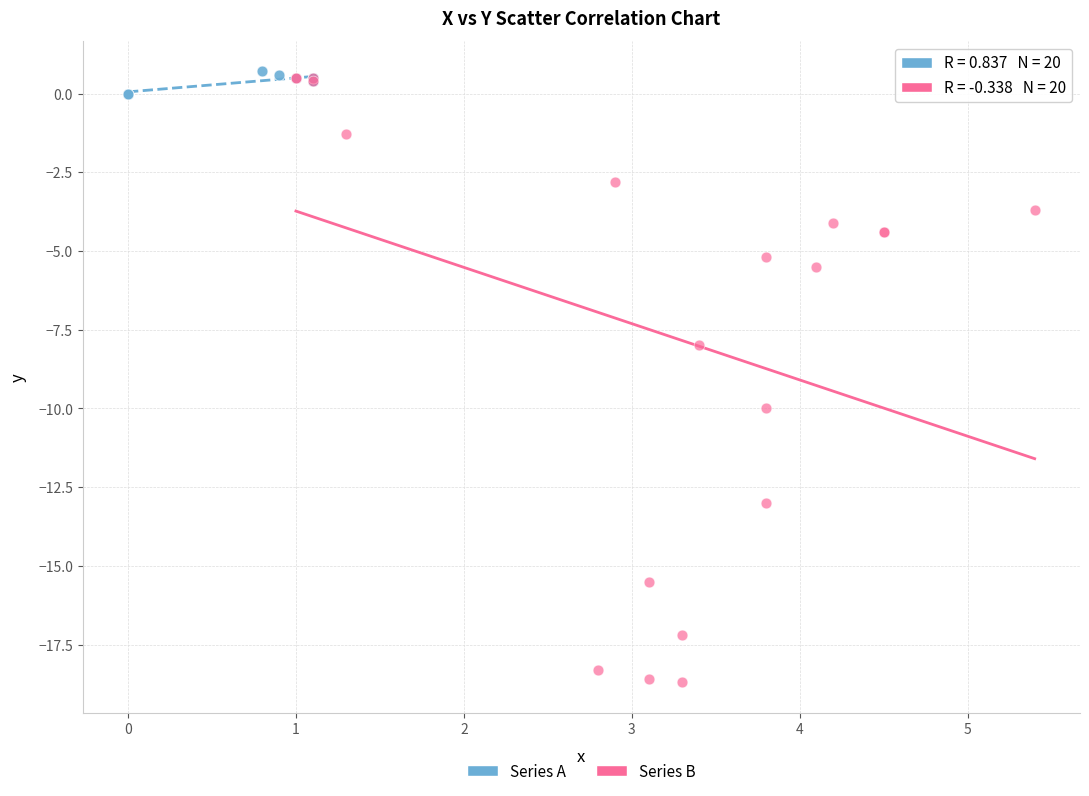

Which series contains the lowest Y value?

Series B